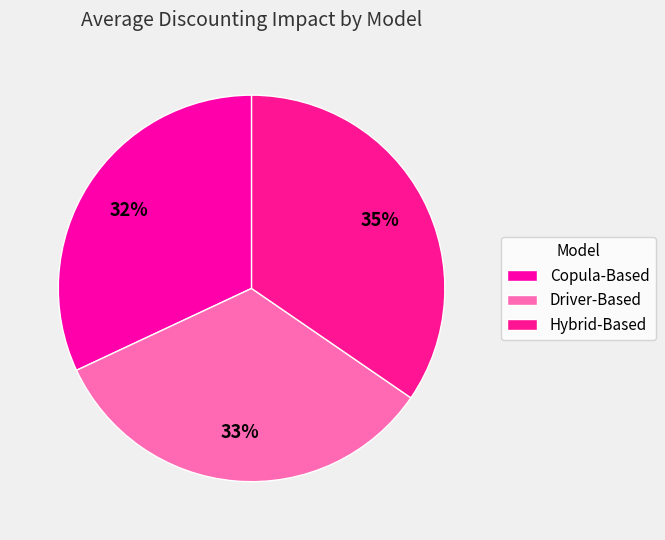

The Hybrid-Based slice represents 35% of the pie. True or false?

True